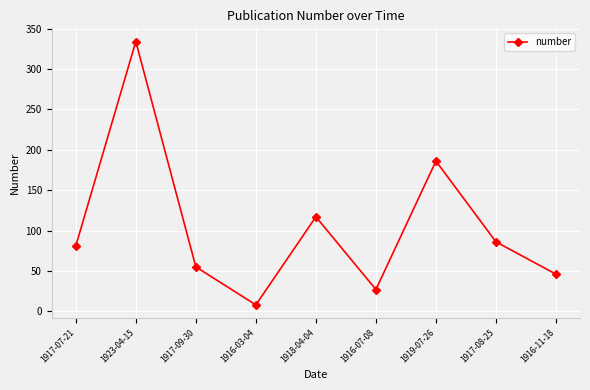

What is the value of the 9th point from the left?

46